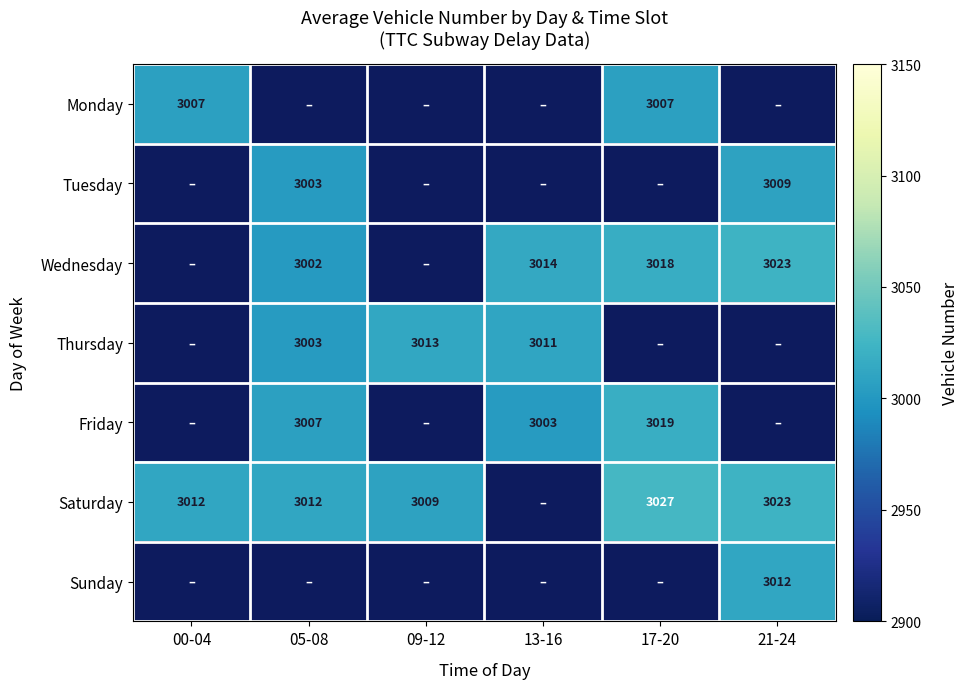

The value of Thursday at 05-08 is 1933.2. True or false?

False